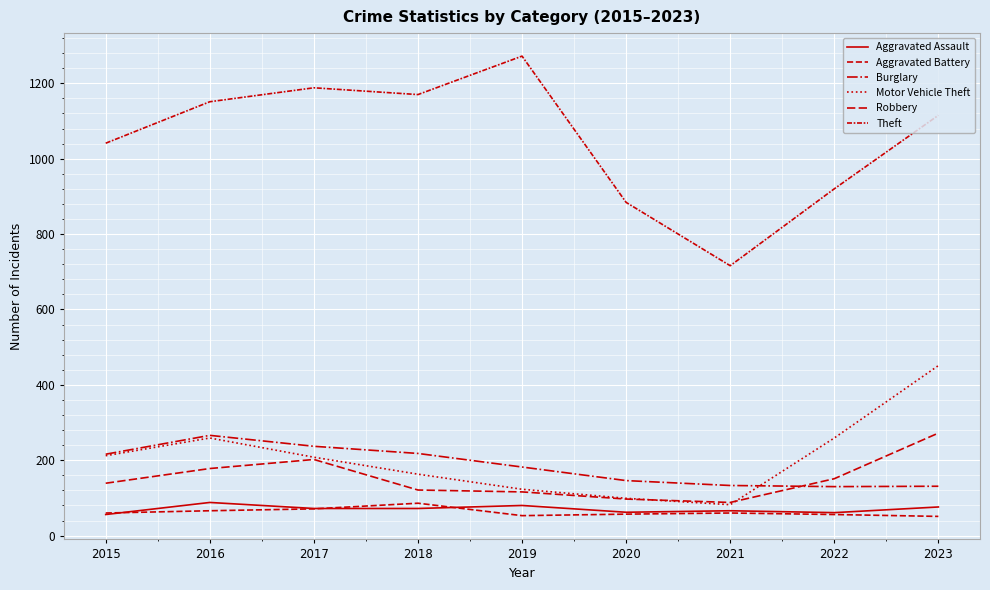

Where do Motor Vehicle Theft and Burglary first cross each other?

2021 and 2022